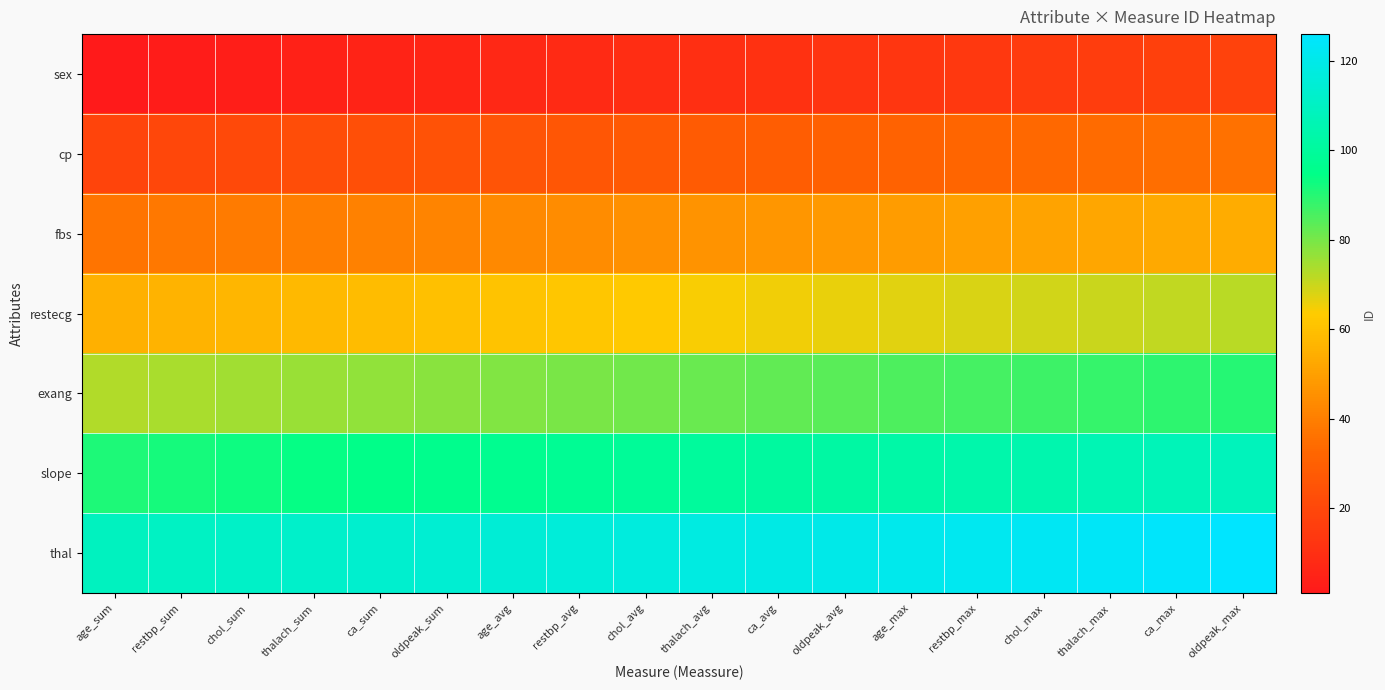

How many categories are shown in the chart?

18